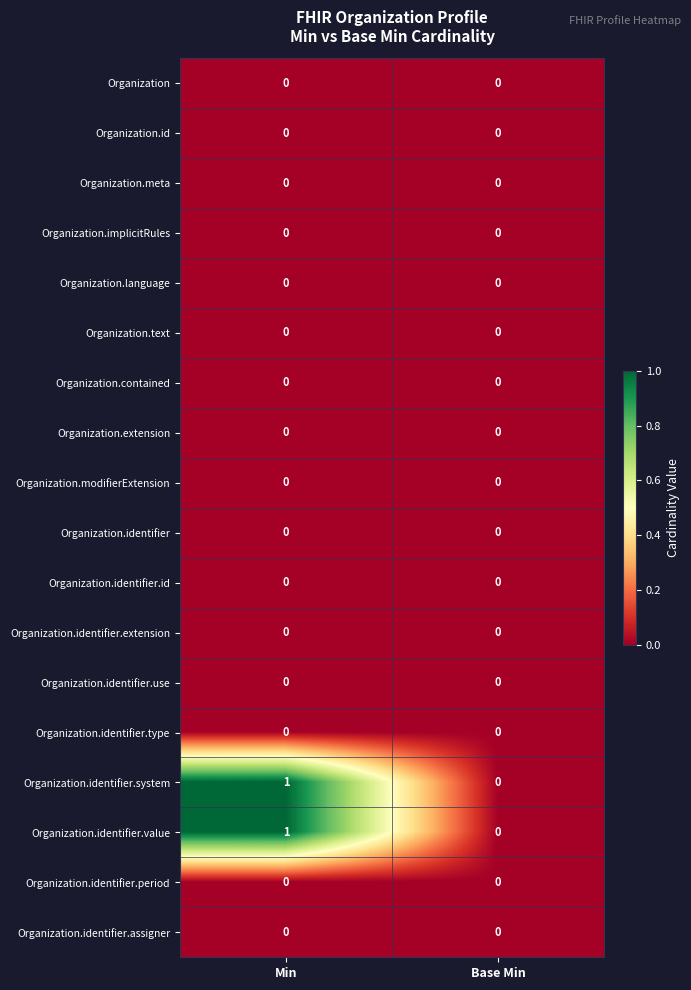

Which category has the highest value across all series?

Min